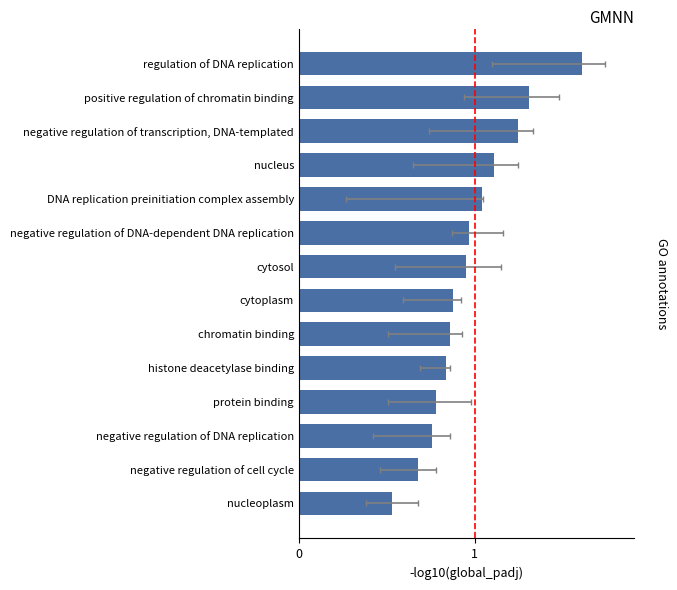

The value at DNA replication preinitiation complex assembly is 0.5. True or false?

False